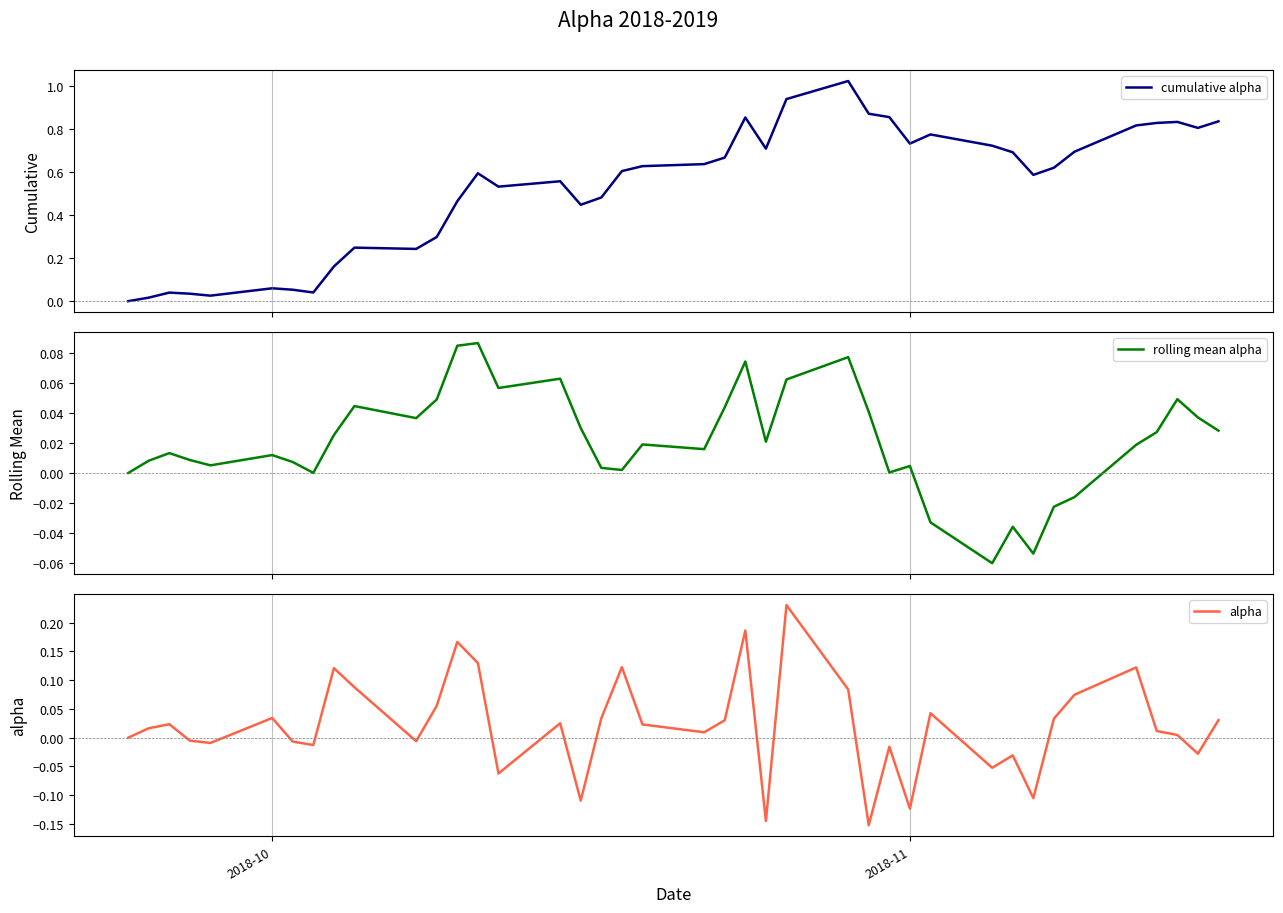

Which series has the largest total across all categories?

cumulative alpha